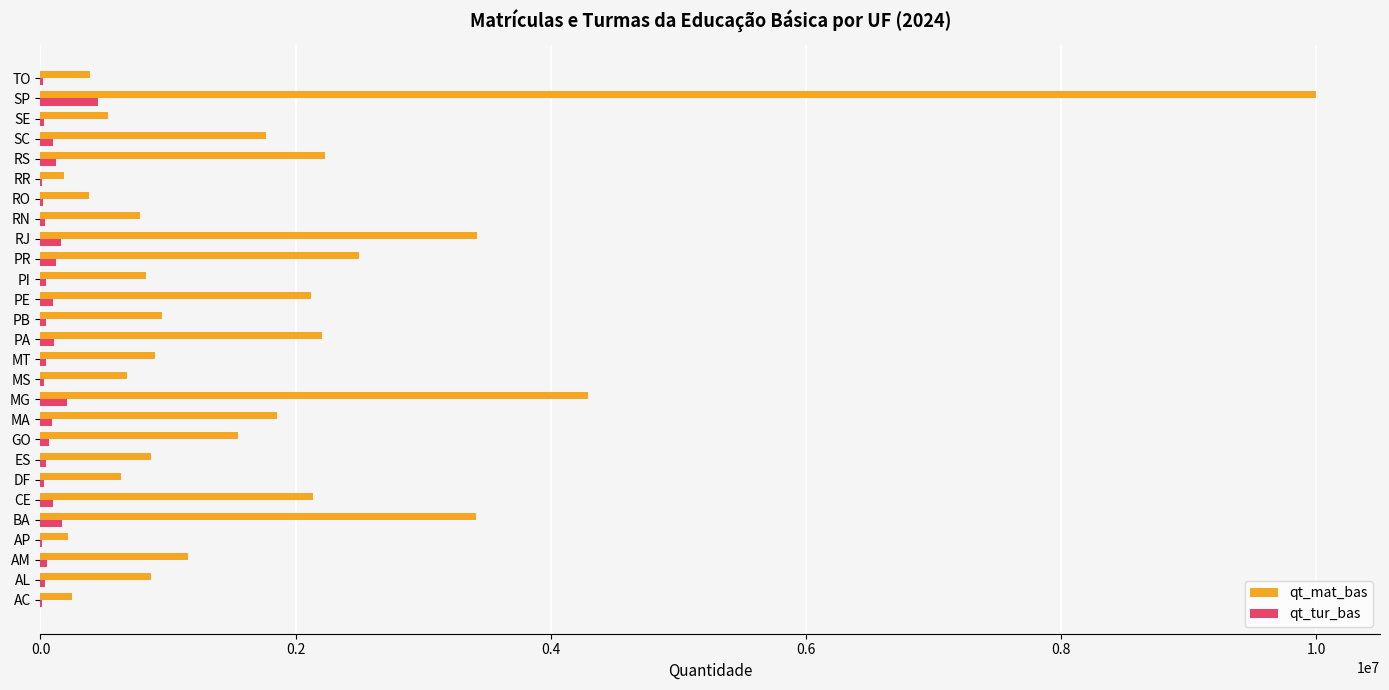

What are all the series names shown in the legend?

qt_mat_bas, qt_tur_bas